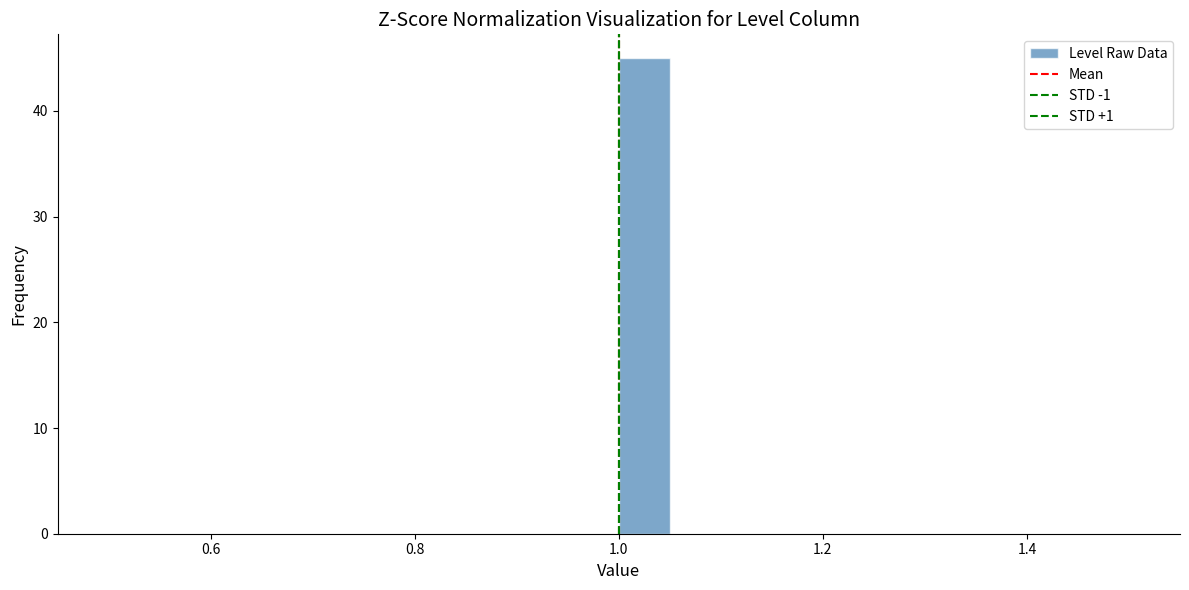

Around what value on the x-axis is the tallest bar? Give the approximate position of its centre, as read against the axis.

1.02